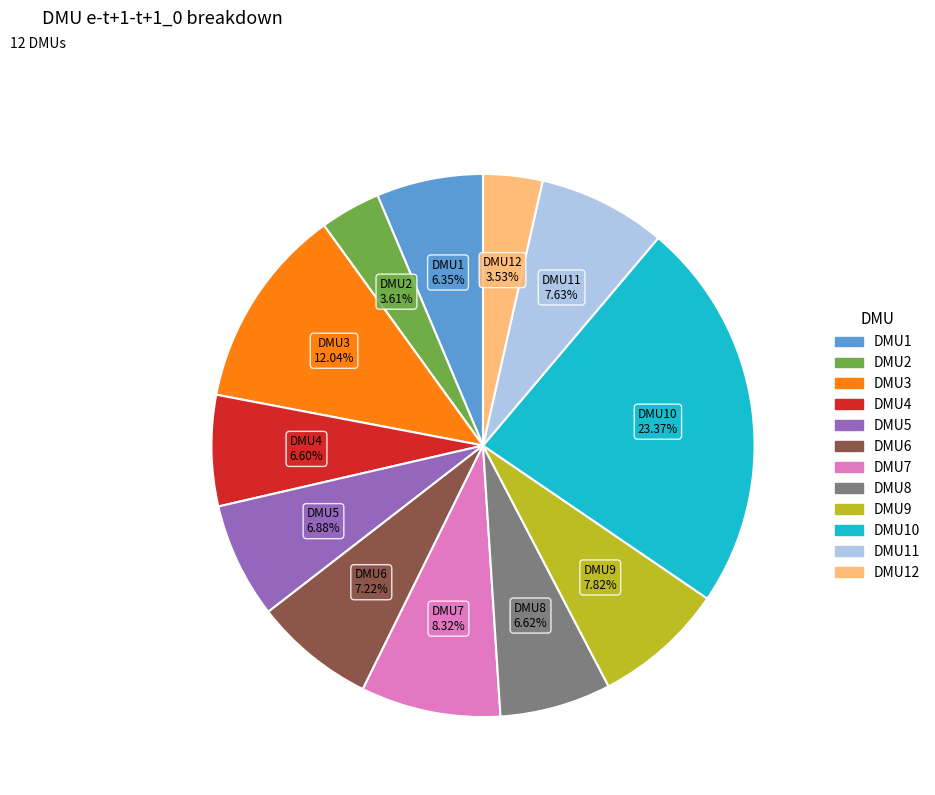

Does any single category account for the majority?

No